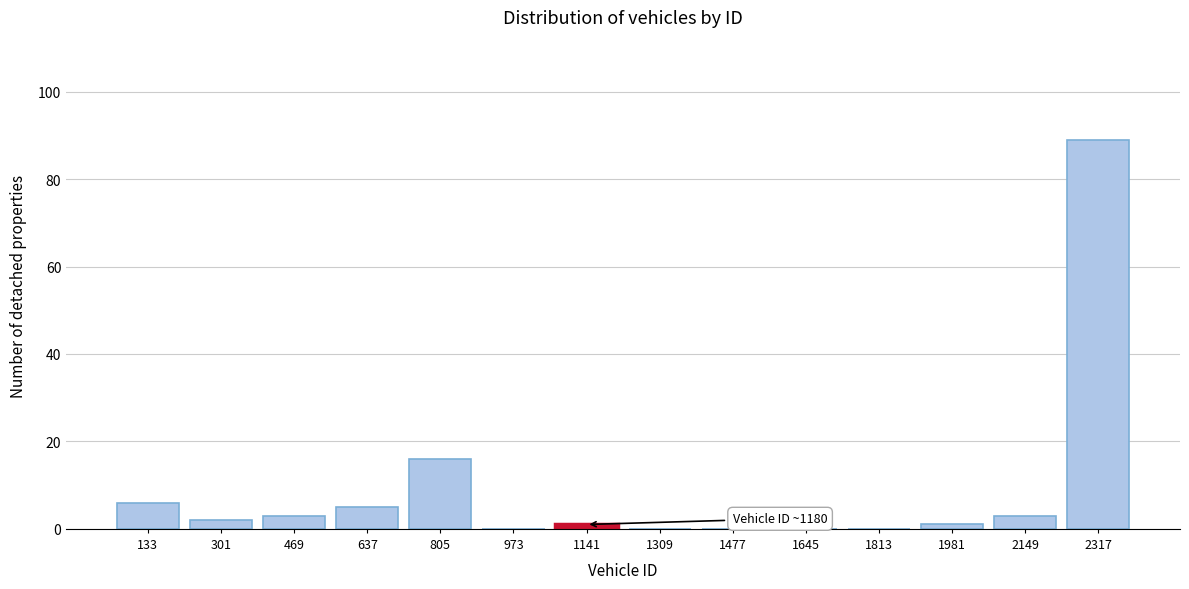

Reading left to right, list all the values displayed in this chart.

133=6	301=2	469=3	637=5	805=16	973=0	1141=1	1309=0	1477=0	1645=0	1813=0	1981=1	2149=3	2317=89